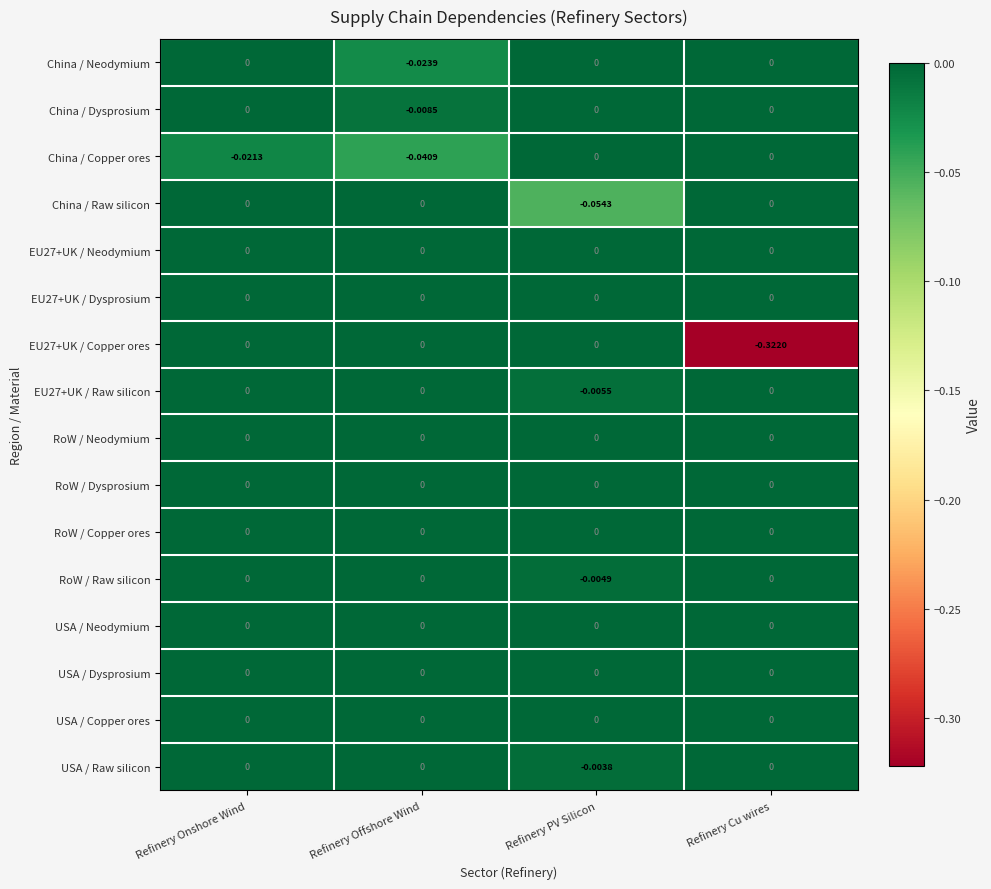

Which label corresponds to the smallest value in the chart?

Refinery Cu wires